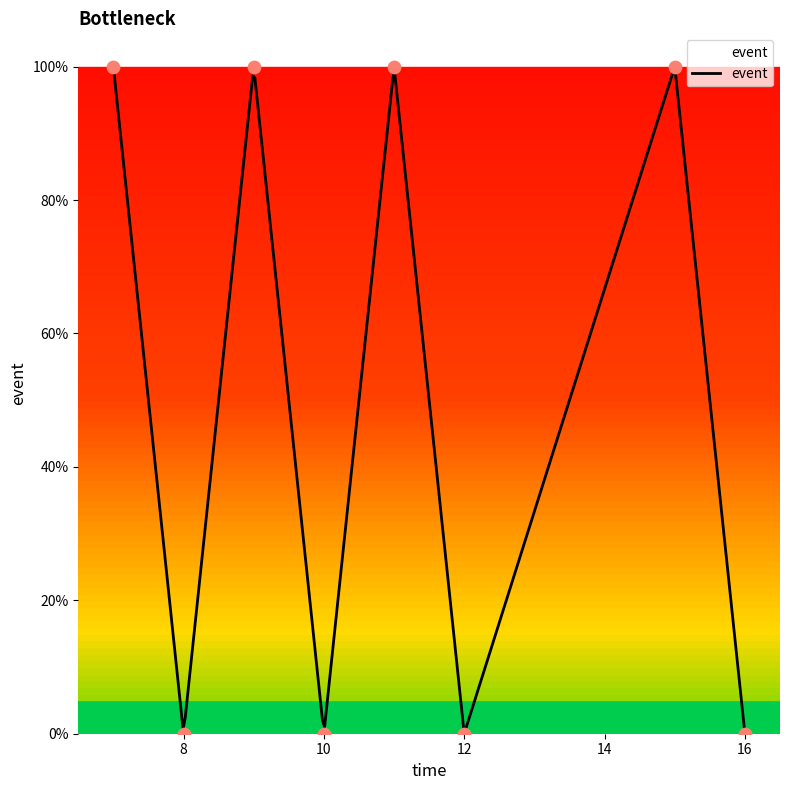

Between 15 and 12, which is larger?

15